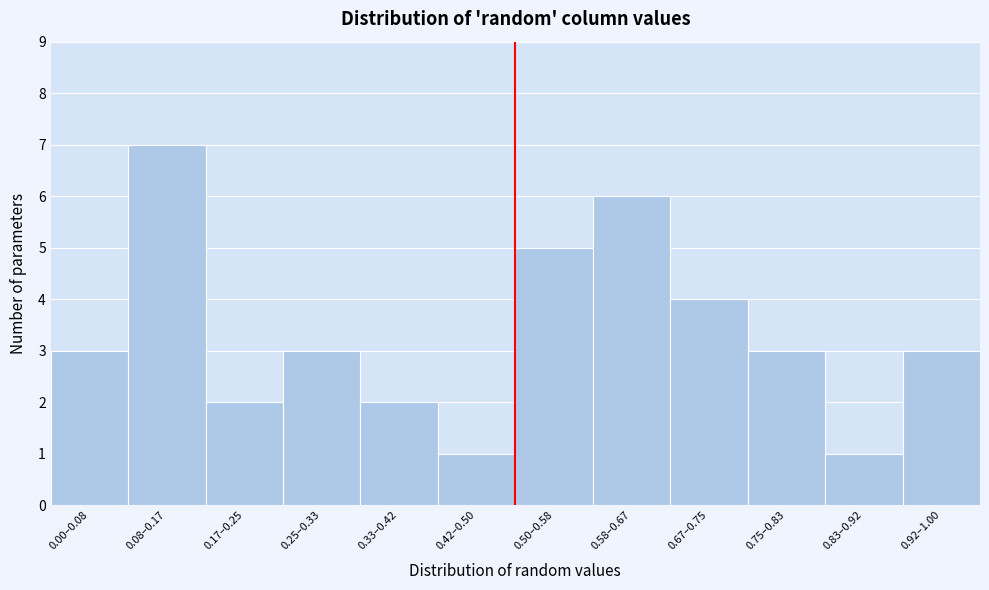

Reading left to right, what are all the values shown in this chart?

3	7	2	3	2	1	5	6	4	3	1	3